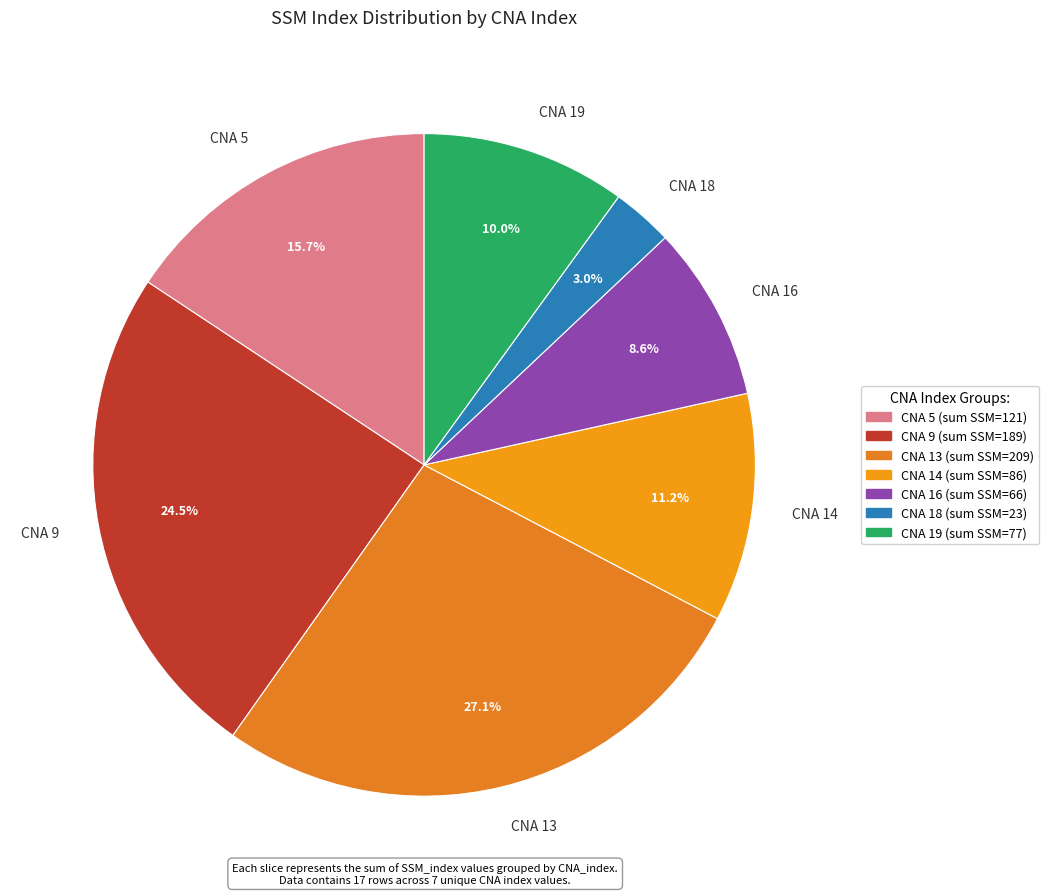

Is CNA 14 the majority of the pie?

No